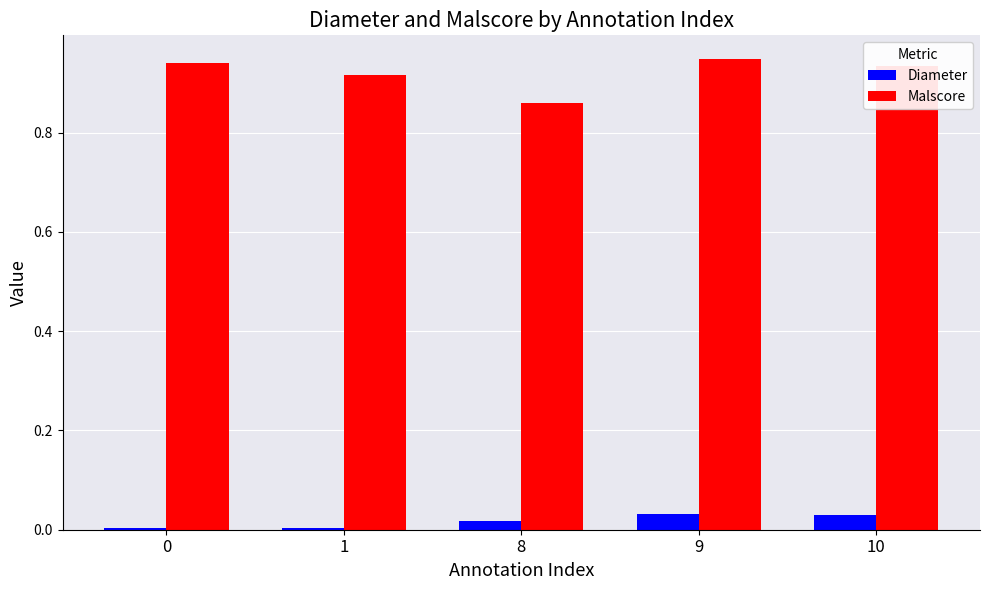

How many Malscore values are between 0 and 1?

5